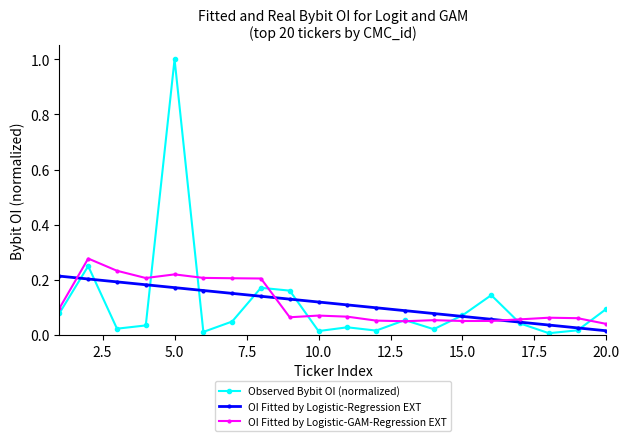

Which series ends up on top after the final intersection of OI Fitted by Logistic-Regression EXT and OI Fitted by Logistic-GAM-Regression EXT?

OI Fitted by Logistic-GAM-Regression EXT